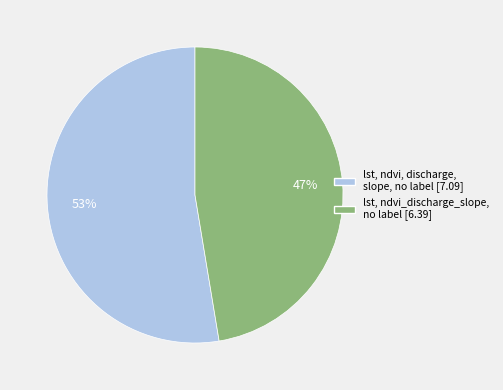

Approximately how many times larger is the value at lst, ndvi, discharge, slope, no label compared to lst, ndvi_discharge_slope, no label?

1.1